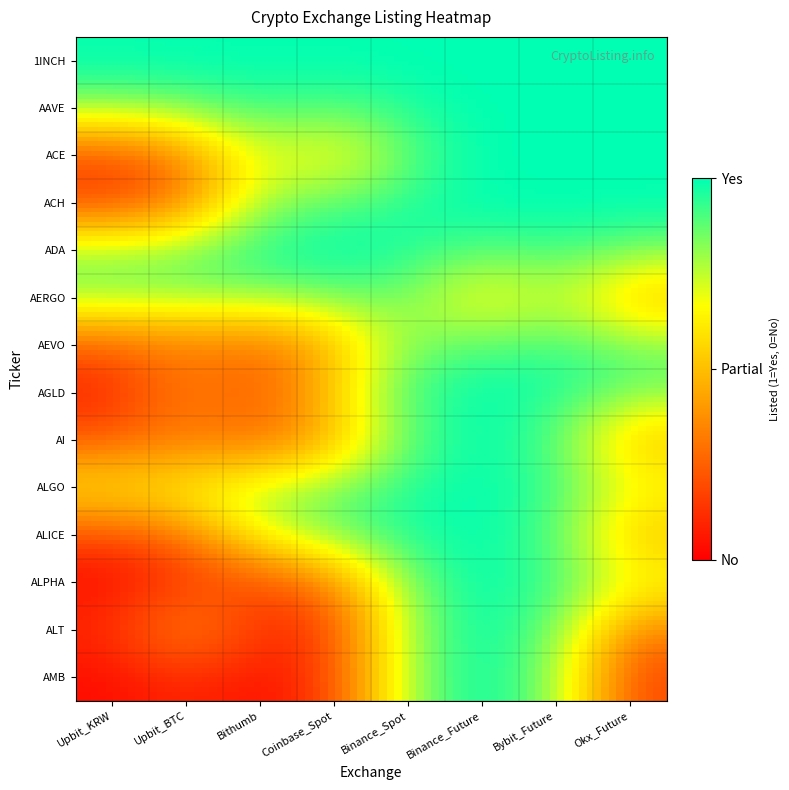

Count the number of categories in the chart.

8